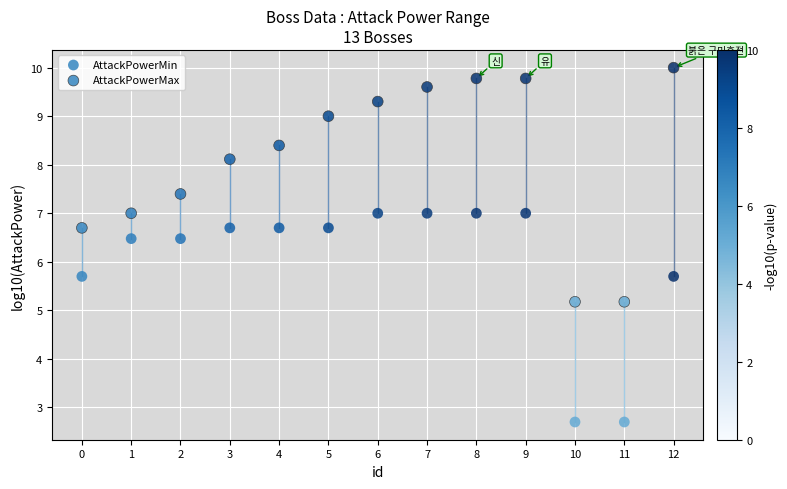

How many data points are displayed?

26